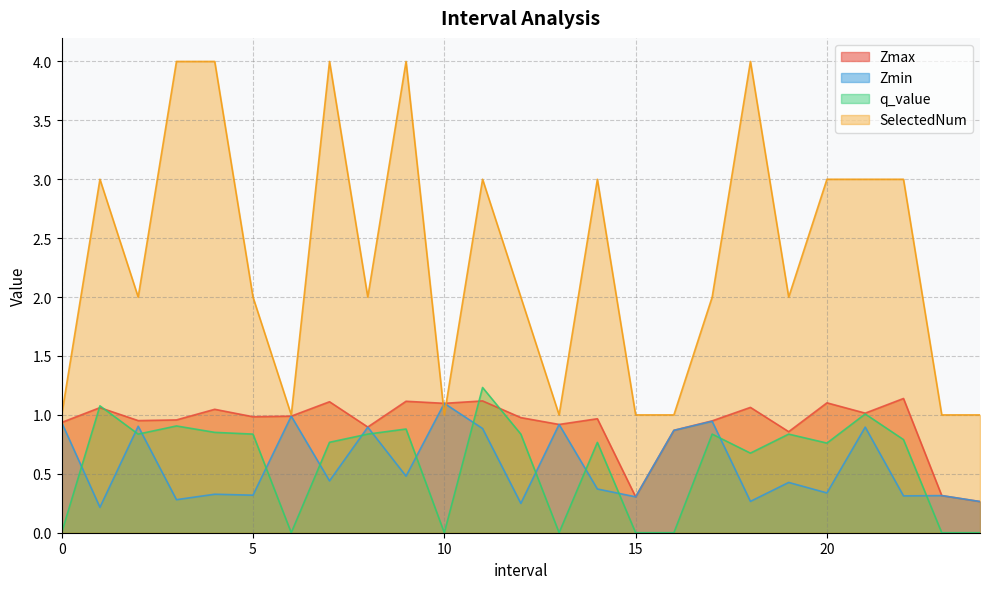

What are all the series names shown in the legend?

Zmax, Zmin, q_value, SelectedNum